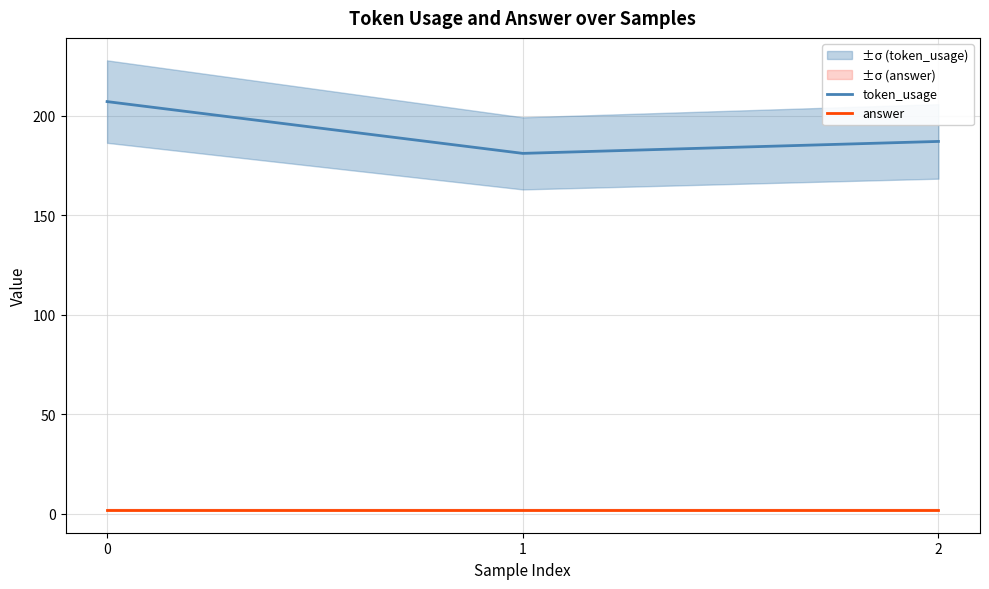

How many lines are shown in the chart?

2